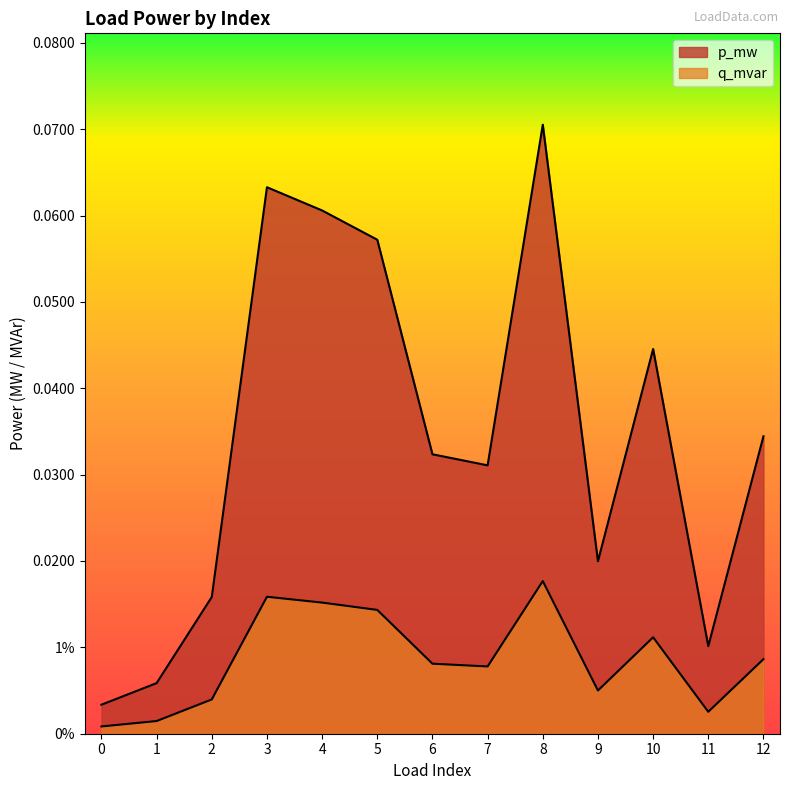

At how many categories does at least one series exceed 0?

13